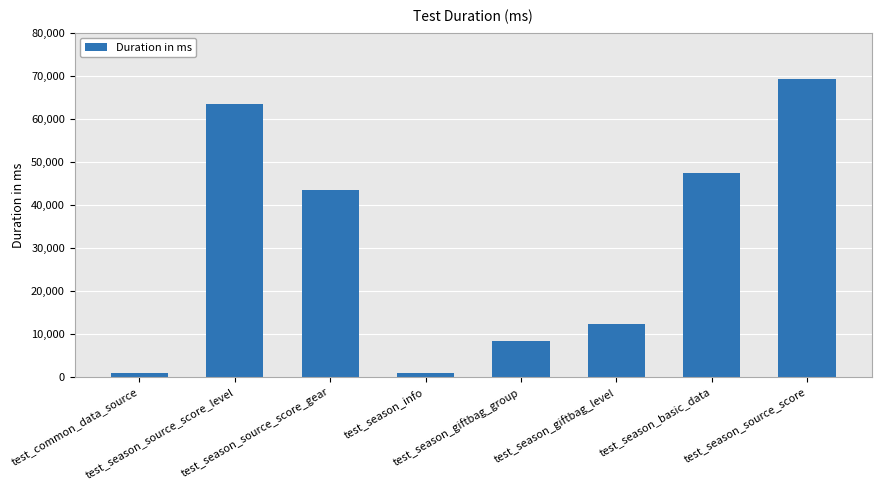

Where is the data nearest to the value 35095?

test_season_source_score_gear